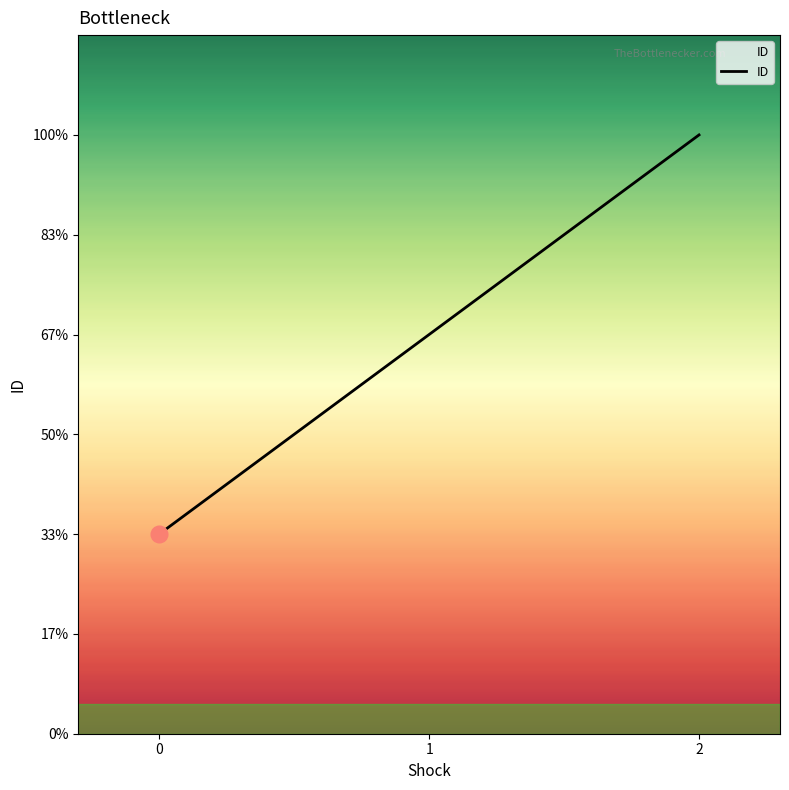

Which category has the highest value across all series?

2